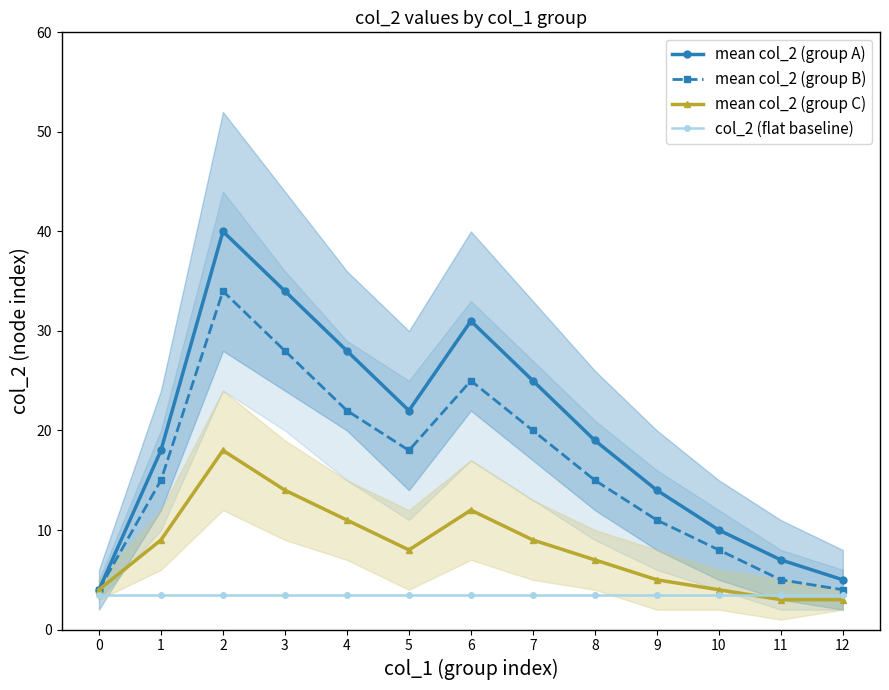

True or false: mean col_2 (group C) has more than 1 interior local peaks.

True